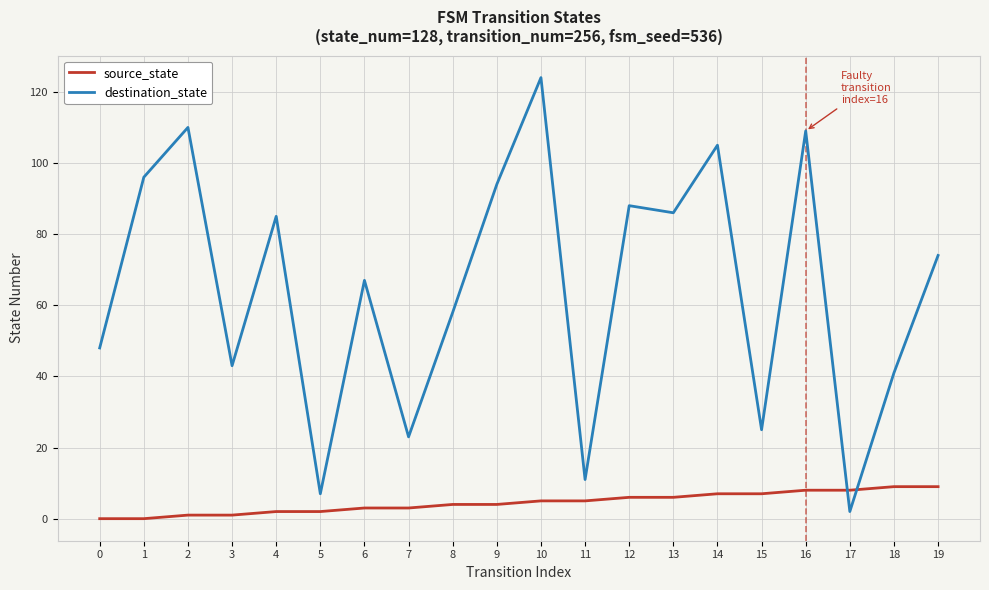

Rank the series by their average value, from highest to lowest.

destination_state, source_state